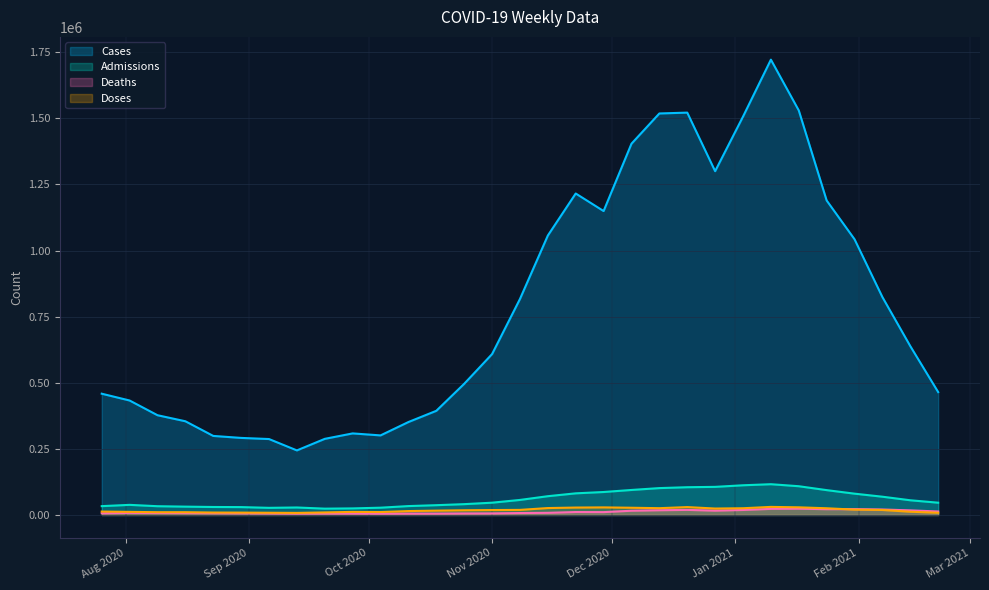

How many data points does each series have?

31